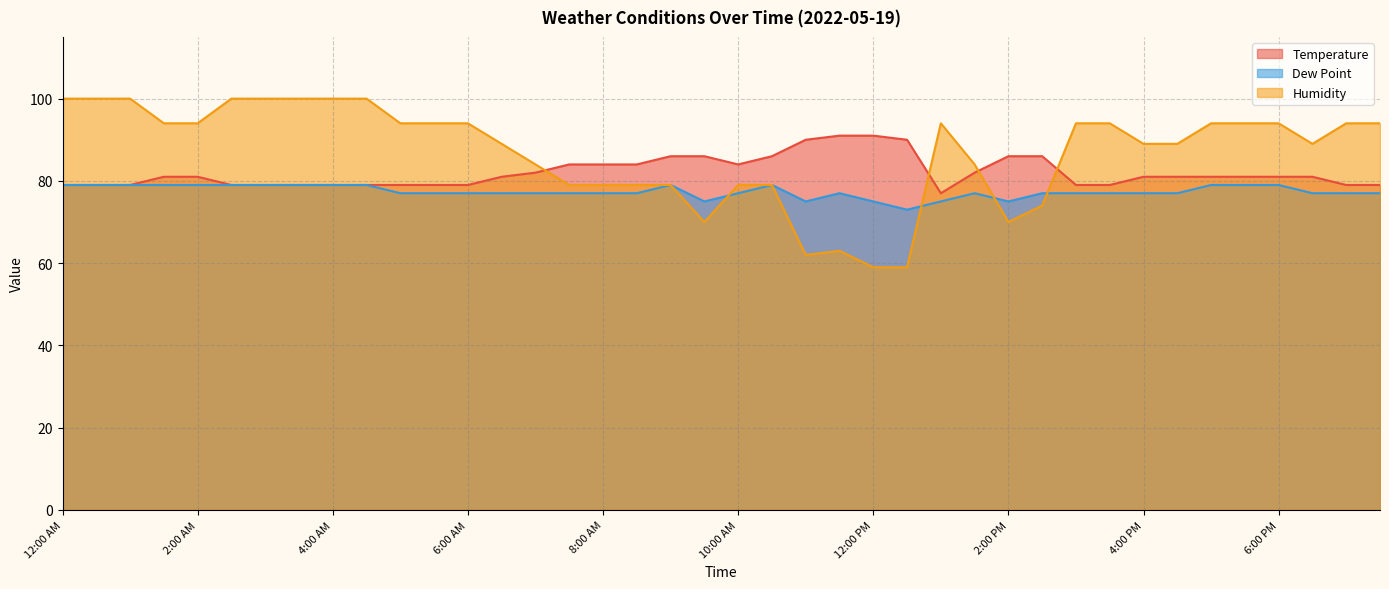

Read the Humidity value at 3:00 AM, to the nearest 10.

100